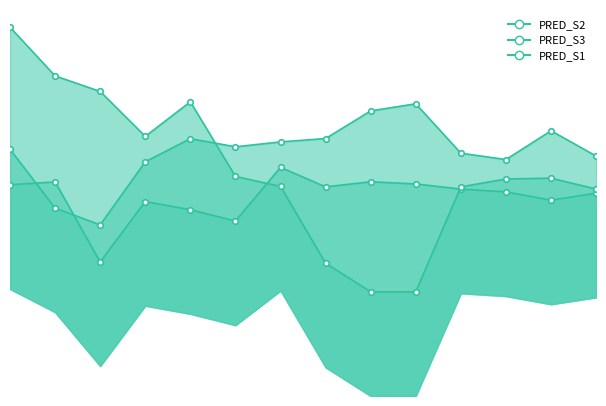

True or false: PRED_S3 has a value of 1.4 at 2025-01-06.

True